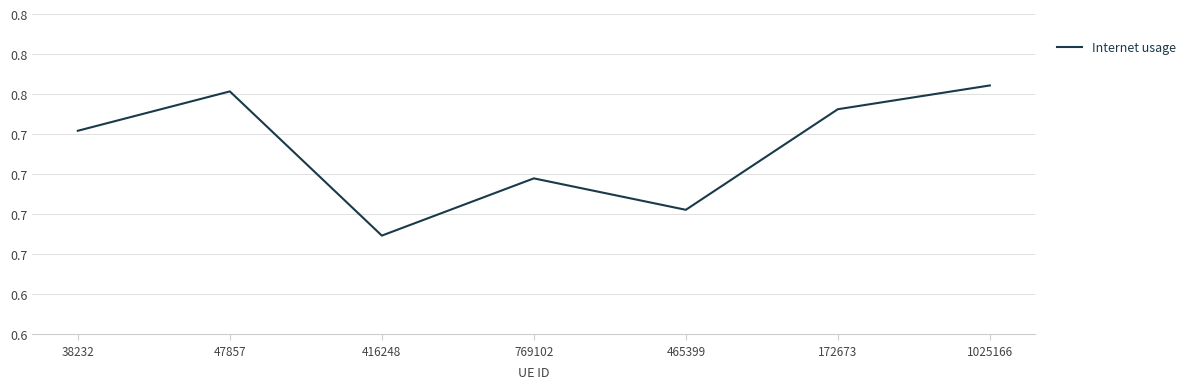

Which category has the highest value across all series?

1025166